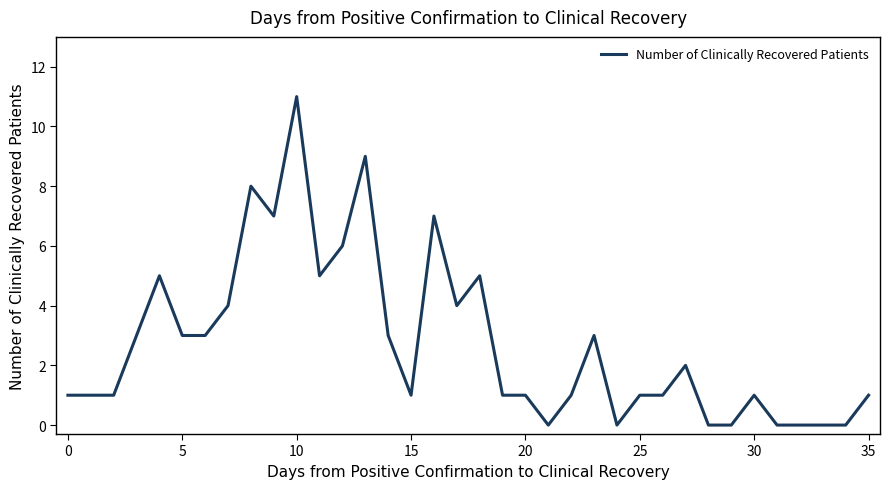

What is the maximum value shown in the chart?

11